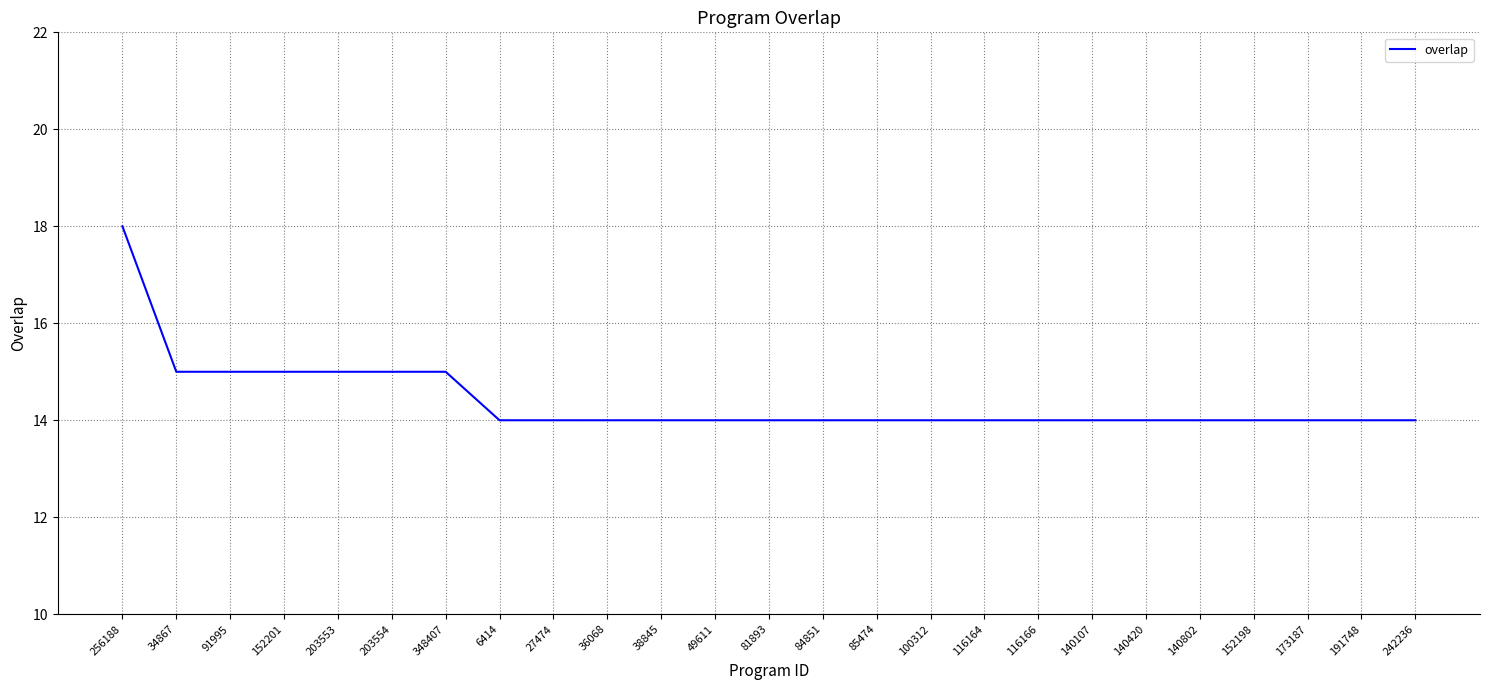

Which label corresponds to the largest value in the chart?

256188